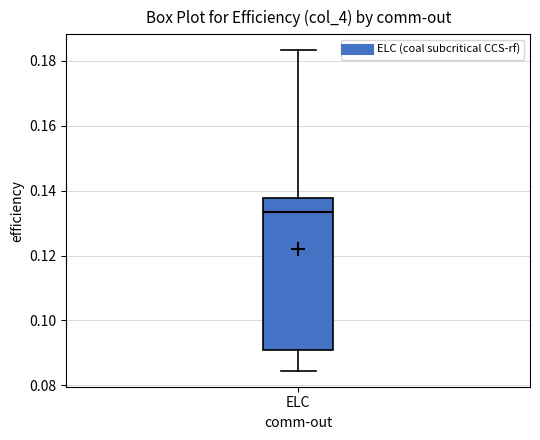

Where is the upper edge of the box for ELC on the y-axis? The values are not printed on the chart, so give them approximately, as read against the axis.

0.138